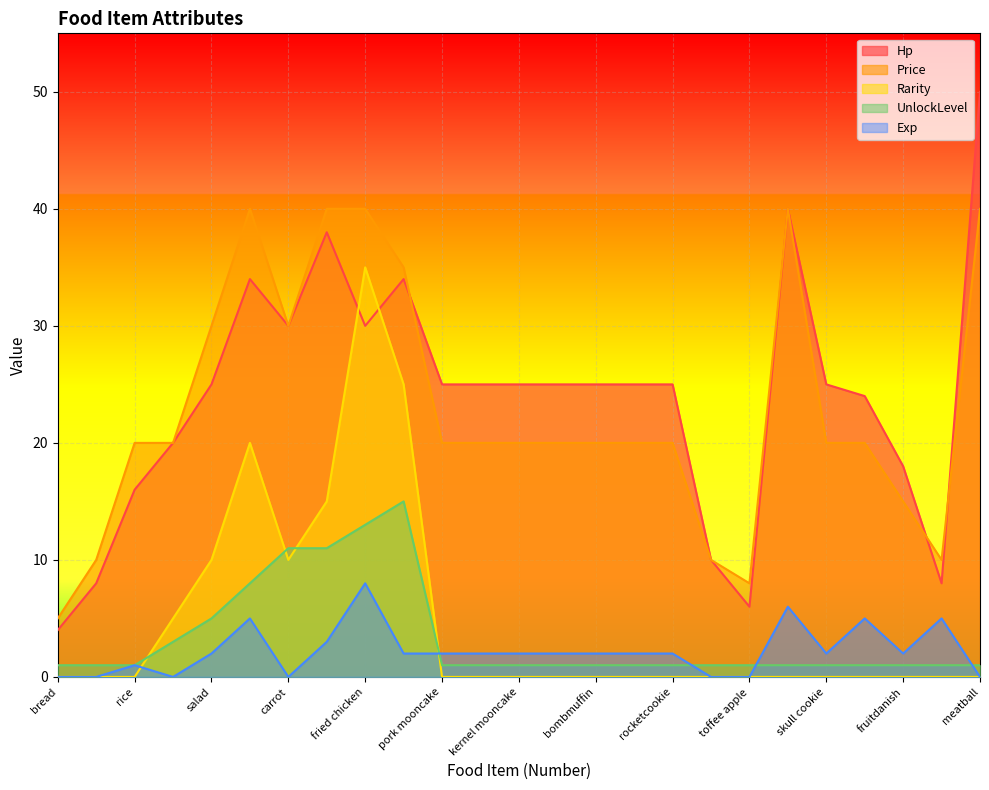

Reading left to right, what are all the values shown in this chart?

Hp: bread=4	milk=8	rice=16	donut=20	salad=25	chocolate=34	carrot=30	sweet potato=38	fried chicken=30	sweet star=34	pork mooncake=25	yolk mooncake=25	kernel mooncake=25	flagjuice=25	bombmuffin=25	nestcake=25	rocketcookie=25	spider cake=10	toffee apple=6	mummy chocolate=40	skull cookie=25	opensandwich=24	fruitdanish=18	herring=8	meatball=50
Price: bread=5	milk=10	rice=20	donut=20	salad=30	chocolate=40	carrot=30	sweet potato=40	fried chicken=40	sweet star=35	pork mooncake=20	yolk mooncake=20	kernel mooncake=20	flagjuice=20	bombmuffin=20	nestcake=20	rocketcookie=20	spider cake=10	toffee apple=8	mummy chocolate=40	skull cookie=20	opensandwich=20	fruitdanish=15	herring=10	meatball=40
Rarity: bread=0	milk=0	rice=0	donut=5	salad=10	chocolate=20	carrot=10	sweet potato=15	fried chicken=35	sweet star=25	pork mooncake=0	yolk mooncake=0	kernel mooncake=0	flagjuice=0	bombmuffin=0	nestcake=0	rocketcookie=0	spider cake=0	toffee apple=0	mummy chocolate=0	skull cookie=0	opensandwich=0	fruitdanish=0	herring=0	meatball=0
UnlockLevel: bread=1	milk=1	rice=1	donut=3	salad=5	chocolate=8	carrot=11	sweet potato=11	fried chicken=13	sweet star=15	pork mooncake=1	yolk mooncake=1	kernel mooncake=1	flagjuice=1	bombmuffin=1	nestcake=1	rocketcookie=1	spider cake=1	toffee apple=1	mummy chocolate=1	skull cookie=1	opensandwich=1	fruitdanish=1	herring=1	meatball=1
Exp: bread=0	milk=0	rice=1	donut=0	salad=2	chocolate=5	carrot=0	sweet potato=3	fried chicken=8	sweet star=2	pork mooncake=2	yolk mooncake=2	kernel mooncake=2	flagjuice=2	bombmuffin=2	nestcake=2	rocketcookie=2	spider cake=0	toffee apple=0	mummy chocolate=6	skull cookie=2	opensandwich=5	fruitdanish=2	herring=5	meatball=0